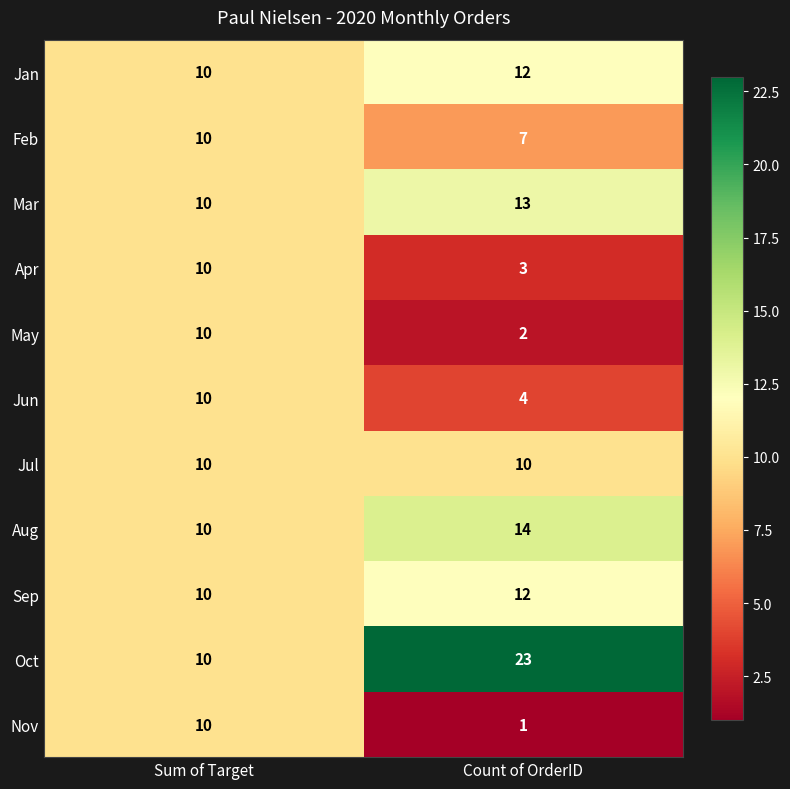

Rank the categories by Sep value from lowest to highest.

Sum of Target, Count of OrderID